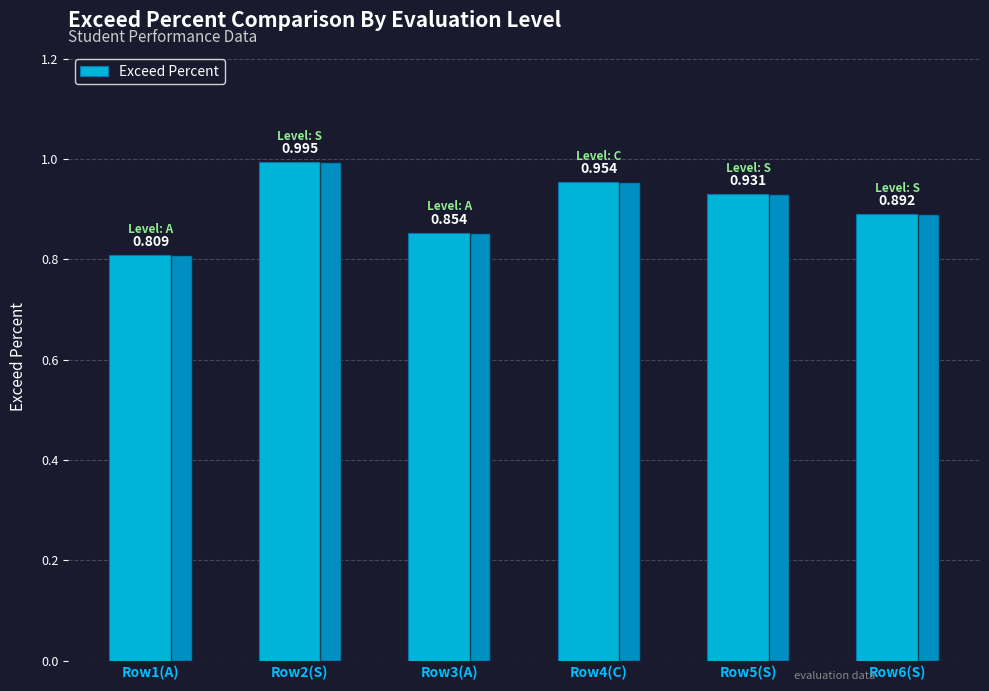

The chart shows a value of 1.4 at Row1(A). True or false?

False